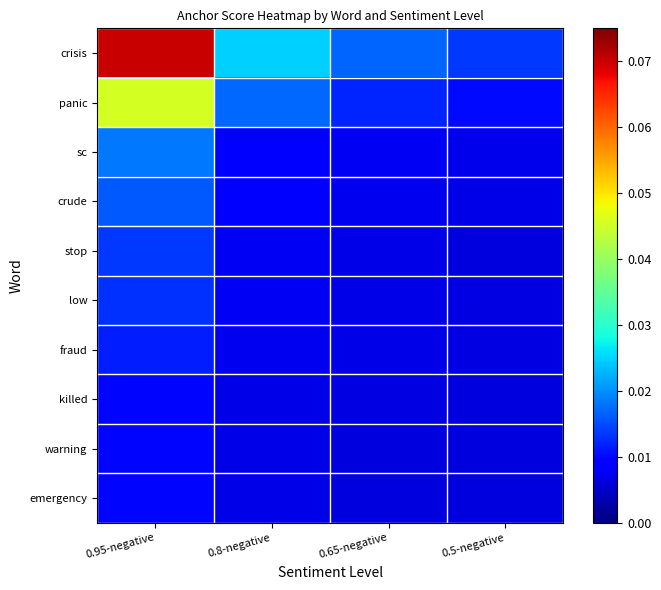

At which category is the sum across all series the highest?

0.95-negative